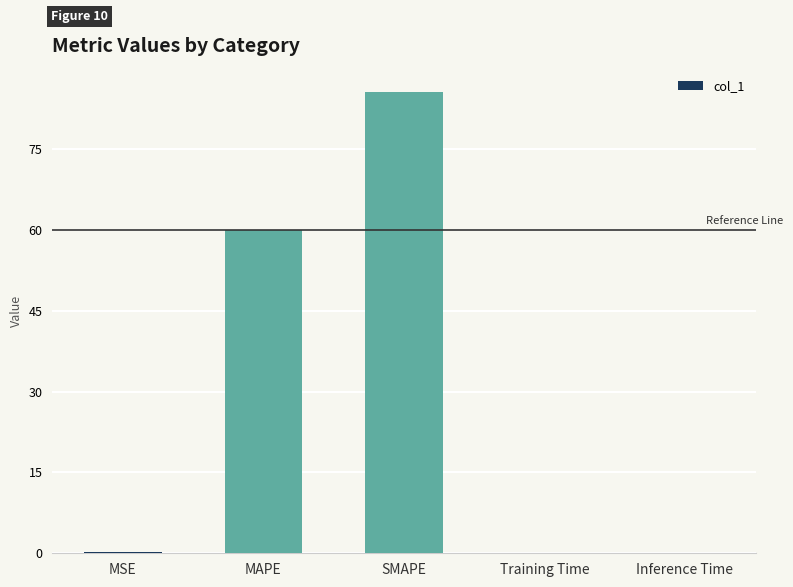

What is the sum of all values?

145.9